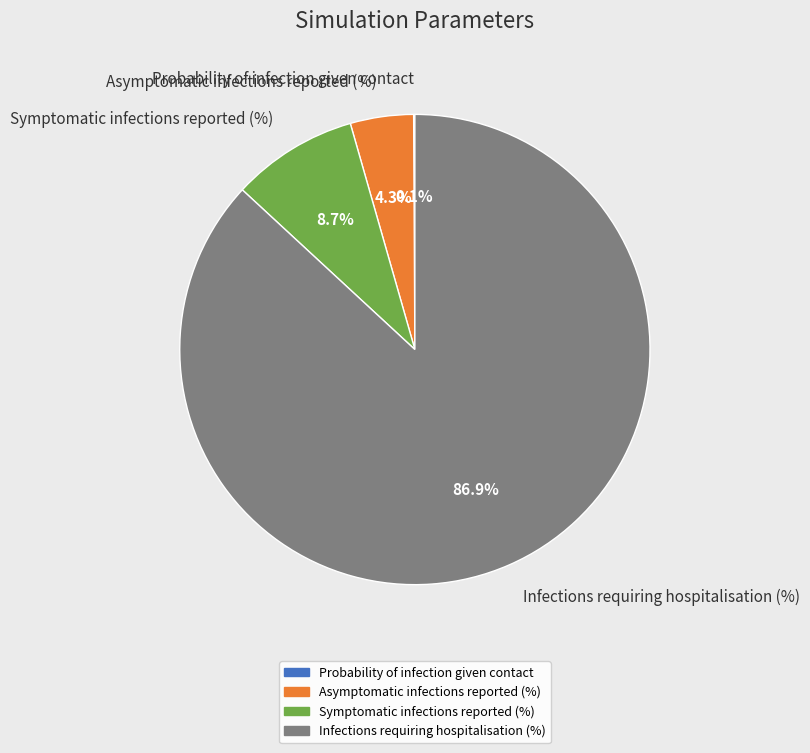

True or false: Asymptomatic infections reported (%) accounts for 4% of the total.

True